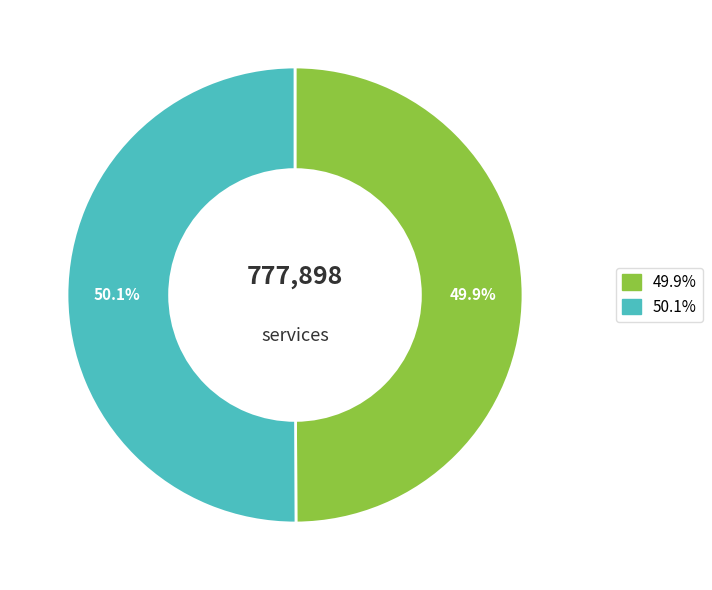

Is there a majority slice in this chart?

Yes